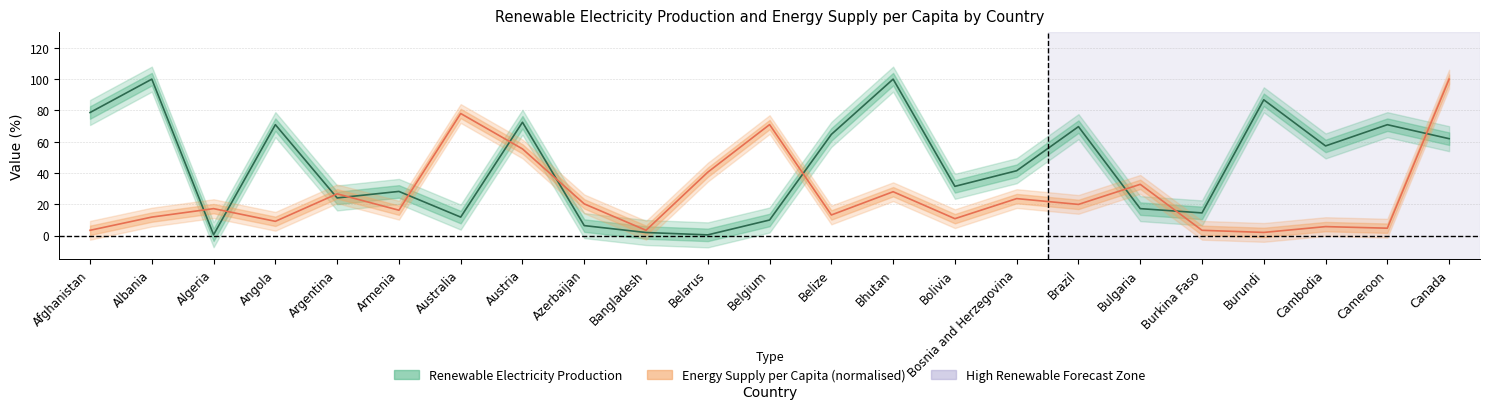

What is the label of the 2nd point from the left?

Albania